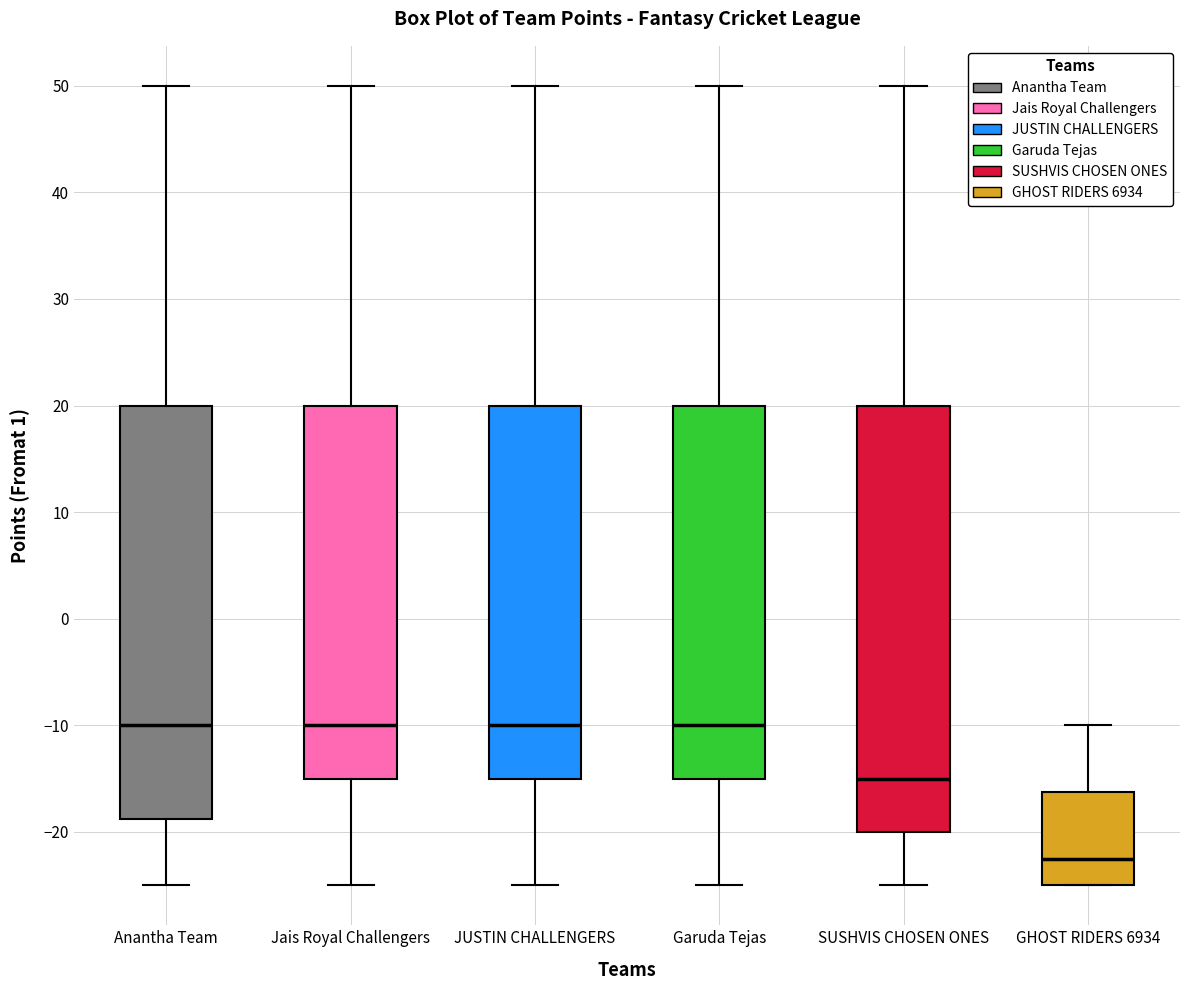

Where does the upper whisker of the box for SUSHVIS CHOSEN ONES end on the y-axis? The values are not printed on the chart, so give them approximately, as read against the axis.

50